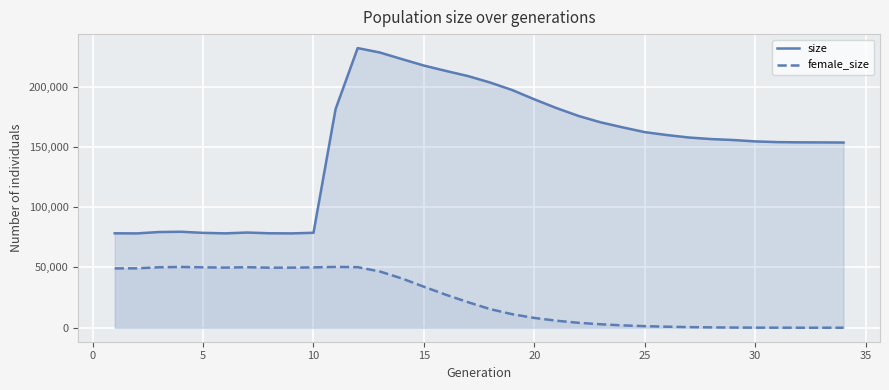

What is the average value of the female_size series?

24192